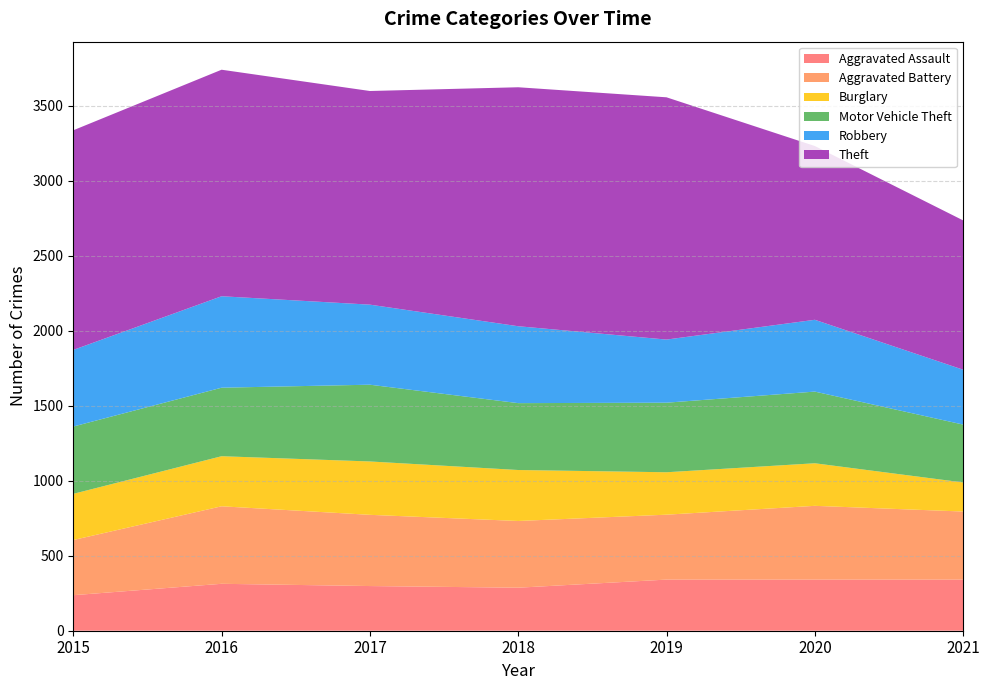

Reading right to left, list all the values displayed in this chart.

Aggravated Assault: 2021=341	2020=341	2019=341	2018=287	2017=298	2016=313	2015=237
Aggravated Battery: 2021=454	2020=492	2019=433	2018=445	2017=475	2016=517	2015=368
Burglary: 2021=194	2020=284	2019=283	2018=340	2017=356	2016=334	2015=308
Motor Vehicle Theft: 2021=386	2020=478	2019=464	2018=446	2017=512	2016=457	2015=449
Robbery: 2021=366	2020=479	2019=421	2018=513	2017=534	2016=610	2015=511
Theft: 2021=996	2020=1159	2019=1616	2018=1594	2017=1425	2016=1511	2015=1465